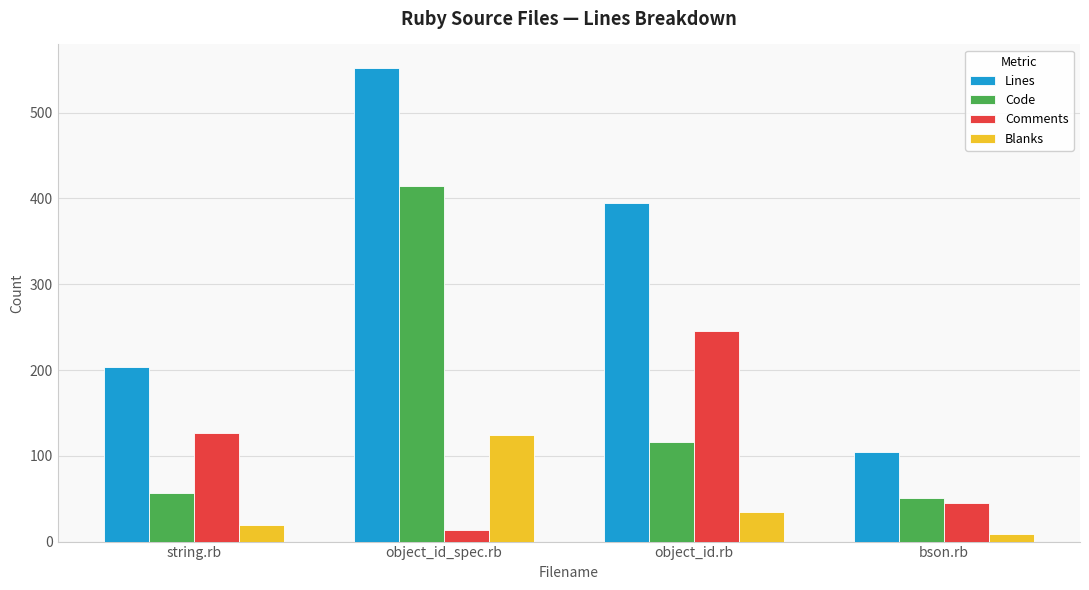

Reading left to right, transcribe all the data shown in this chart.

Lines: string.rb=203	object_id_spec.rb=552	object_id.rb=395	bson.rb=105
Code: string.rb=57	object_id_spec.rb=415	object_id.rb=116	bson.rb=51
Comments: string.rb=127	object_id_spec.rb=13	object_id.rb=245	bson.rb=45
Blanks: string.rb=19	object_id_spec.rb=124	object_id.rb=34	bson.rb=9